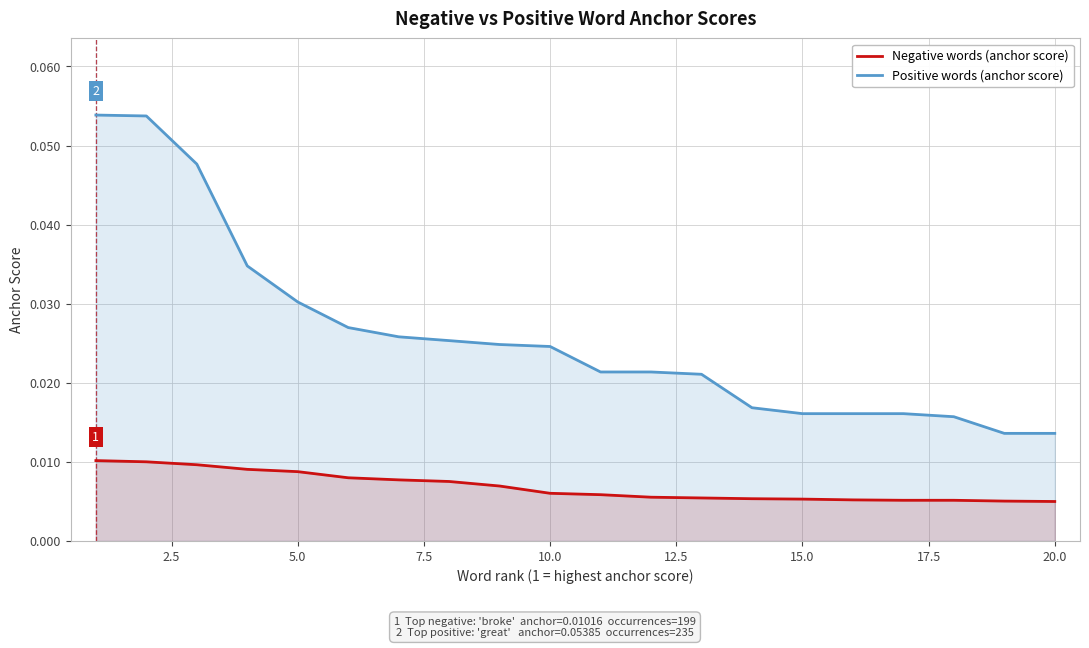

True or false: Negative words (anchor score) and Positive words (anchor score) cross at least once.

False